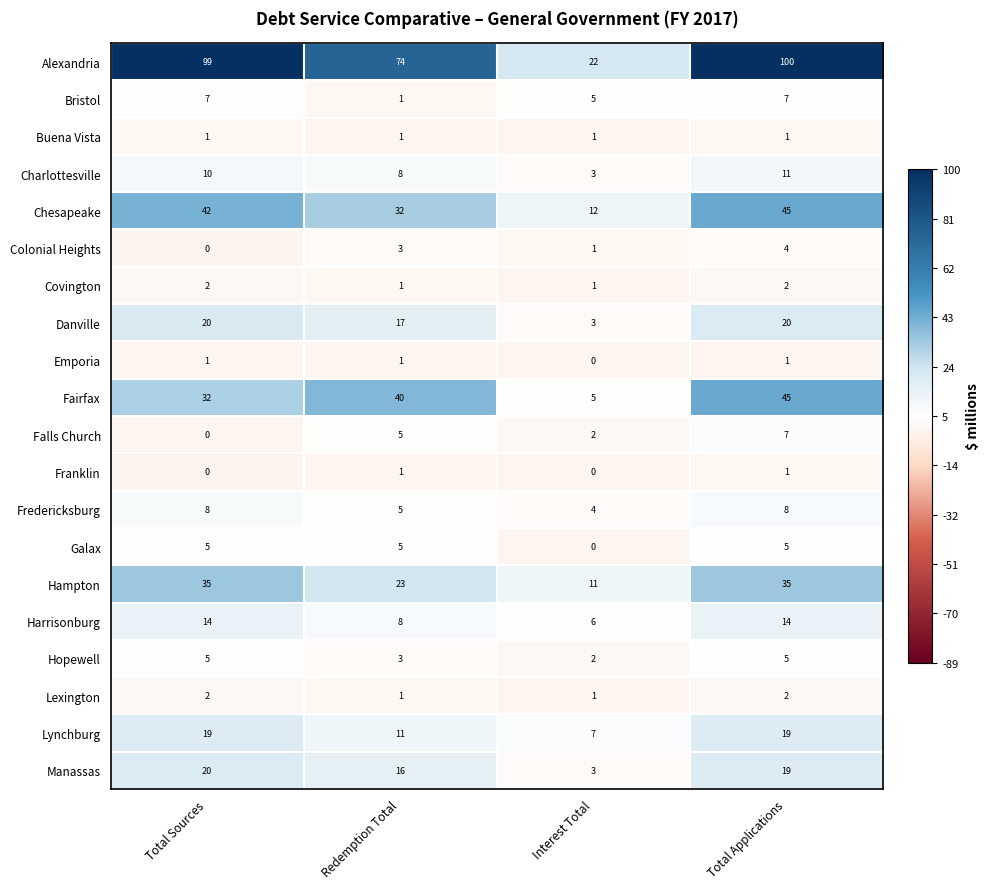

At which category is the sum across all series the highest?

Total Applications